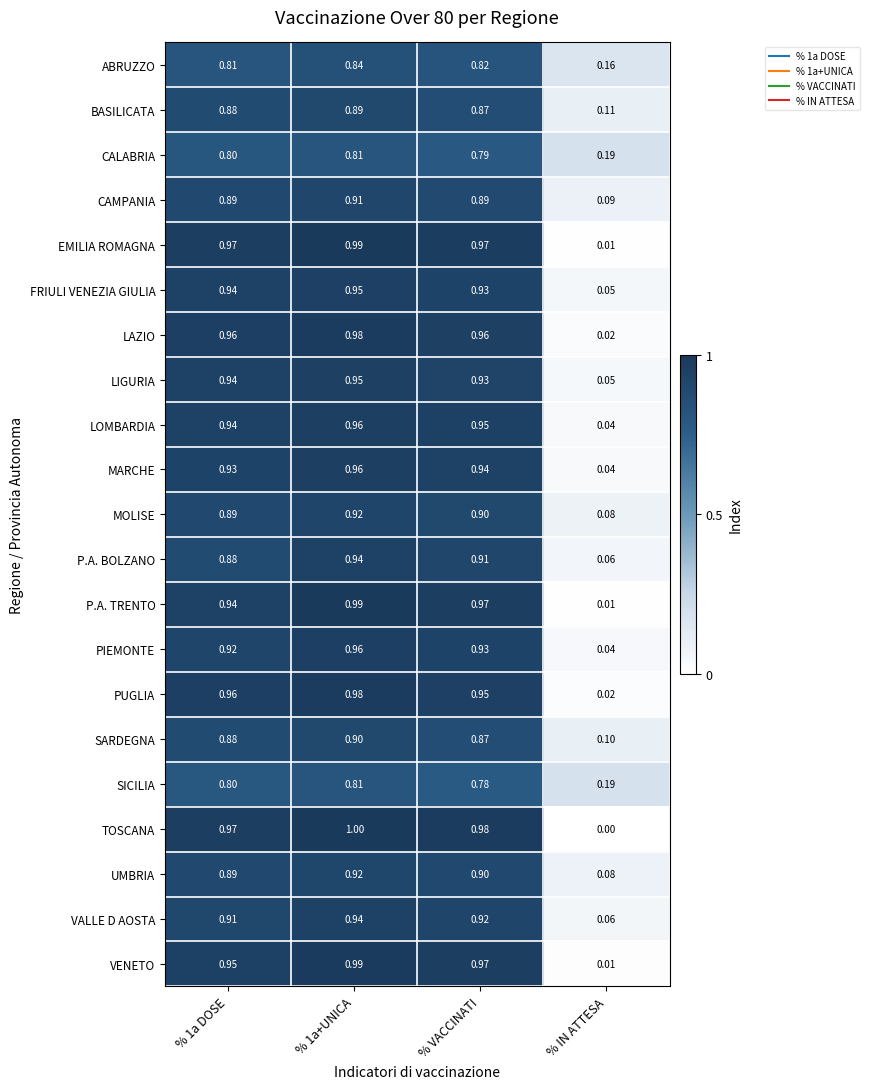

At which label does CALABRIA reach its minimum?

% IN ATTESA